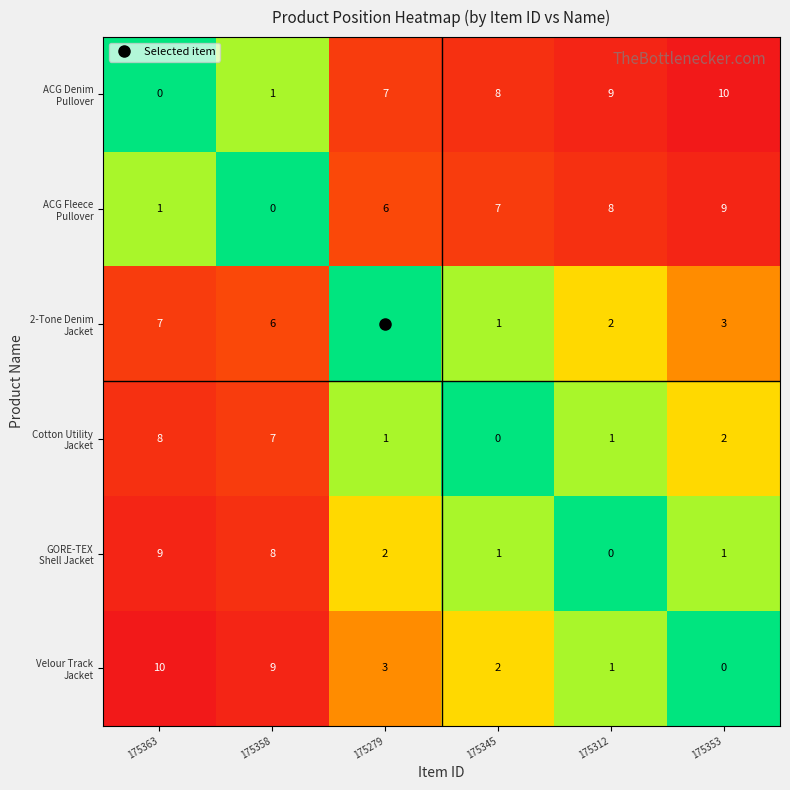

What is the difference between the highest and lowest values at 175363?

10